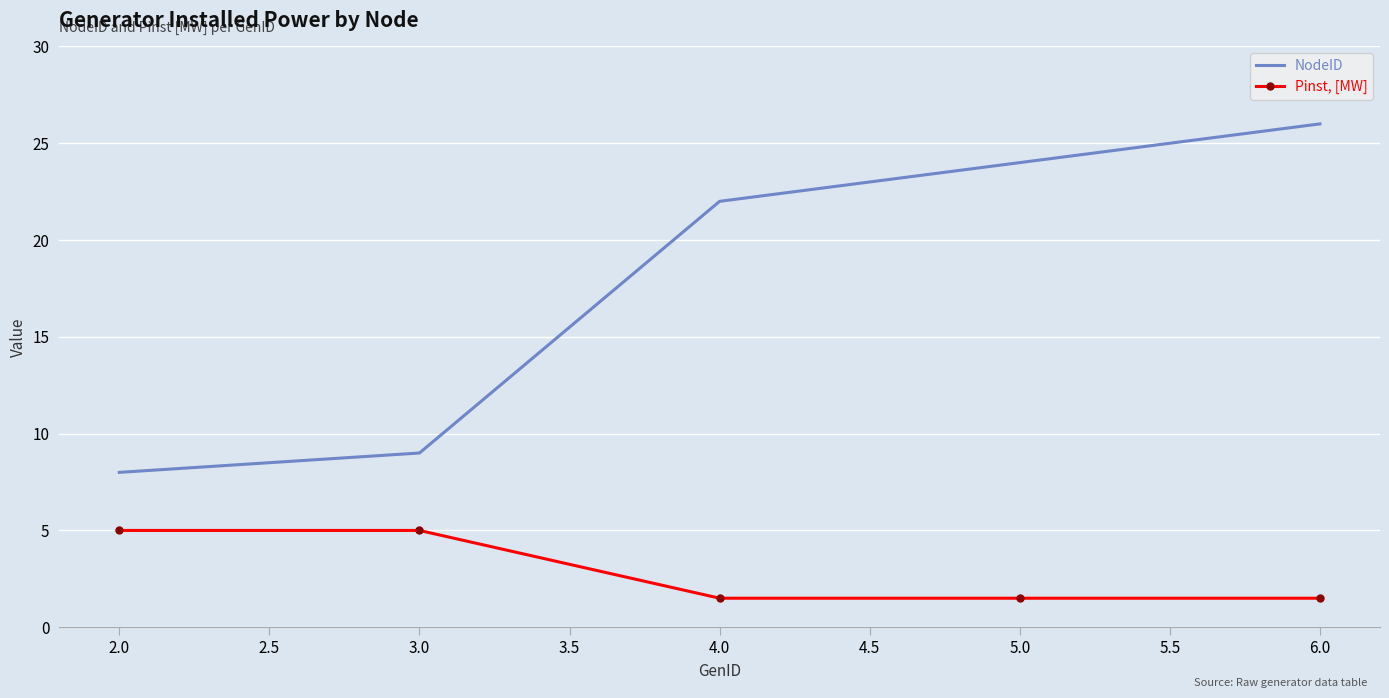

True or false: NodeID has more than 1 interior local peaks.

False